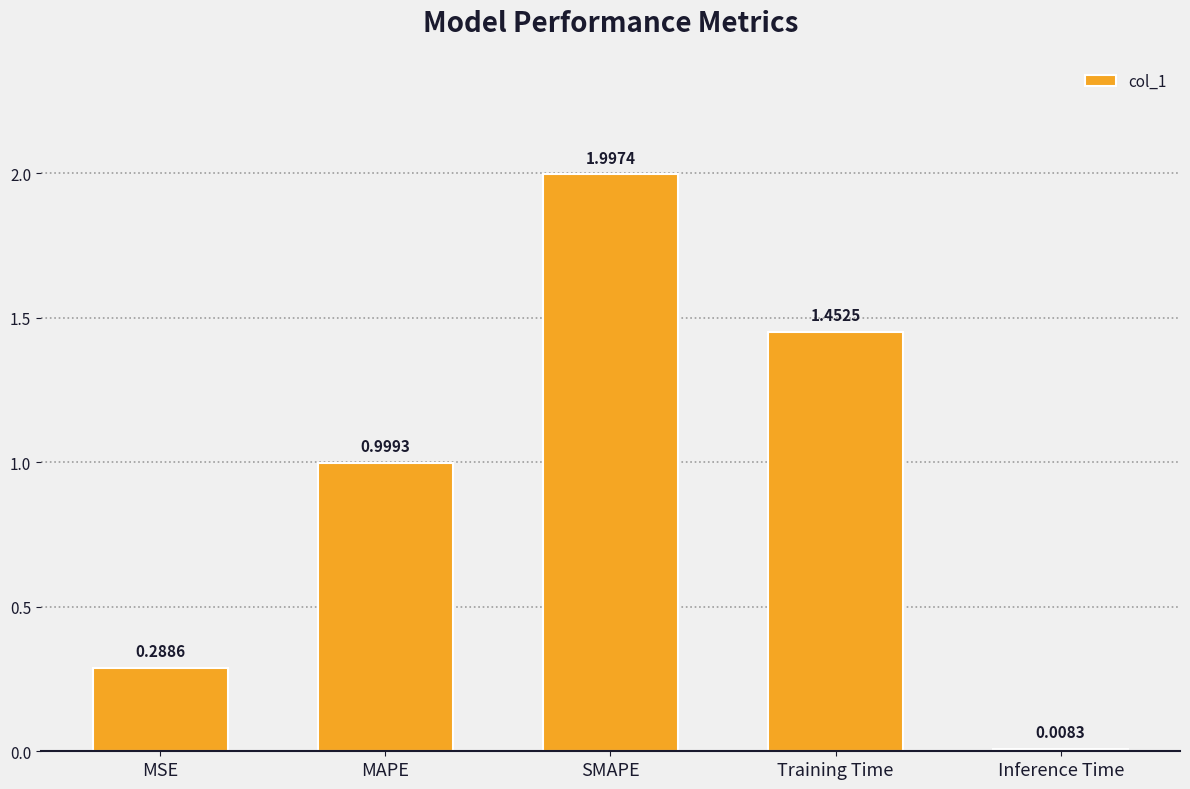

Does the chart contain stacked bars?

No